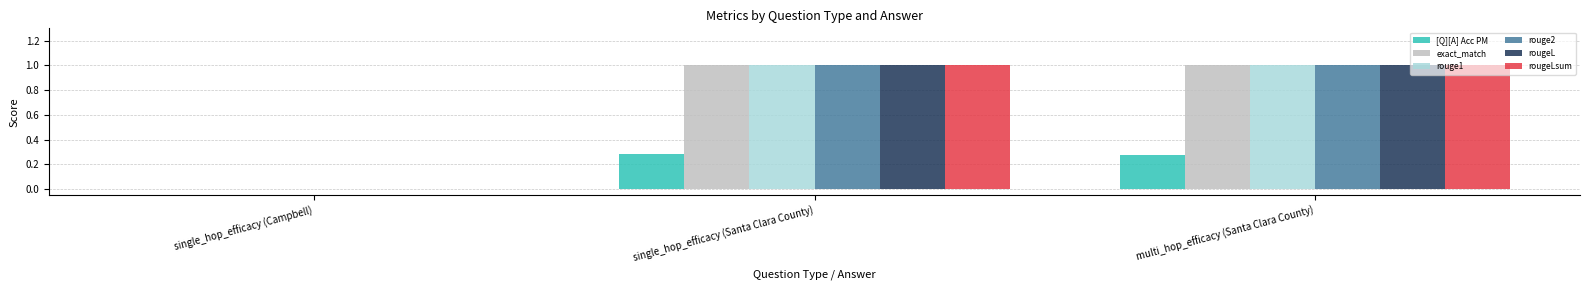

Is it true that rouge1 equals 0.5 at multi_hop_efficacy (Santa Clara County)?

False